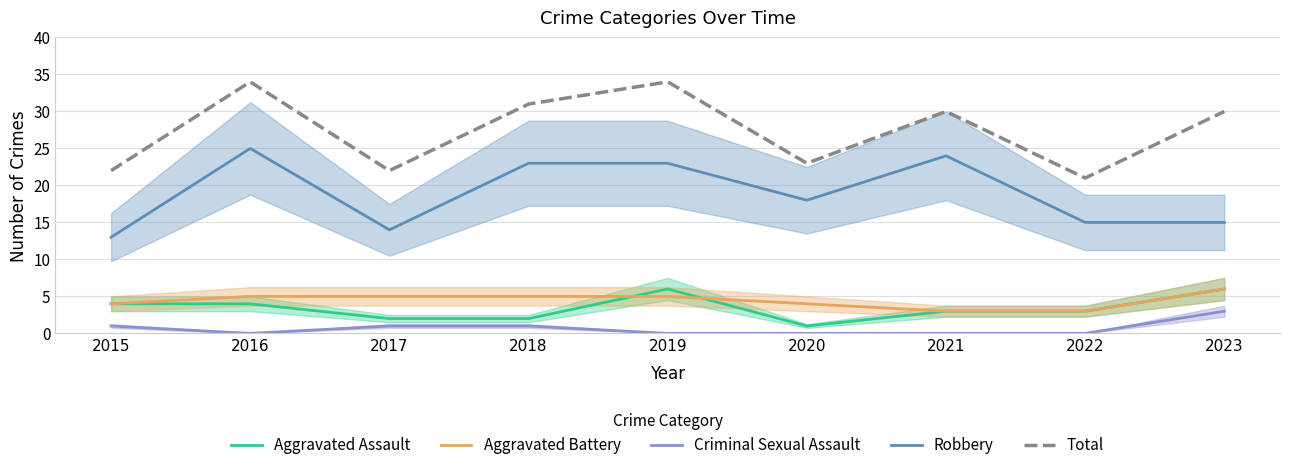

Reading left to right, list all the values displayed in this chart.

Aggravated Assault: 2015=4	2016=4	2017=2	2018=2	2019=6	2020=1	2021=3	2022=3	2023=6
Aggravated Battery: 2015=4	2016=5	2017=5	2018=5	2019=5	2020=4	2021=3	2022=3	2023=6
Criminal Sexual Assault: 2015=1	2016=0	2017=1	2018=1	2019=0	2020=0	2021=0	2022=0	2023=3
Robbery: 2015=13	2016=25	2017=14	2018=23	2019=23	2020=18	2021=24	2022=15	2023=15
Total: 2015=22	2016=34	2017=22	2018=31	2019=34	2020=23	2021=30	2022=21	2023=30